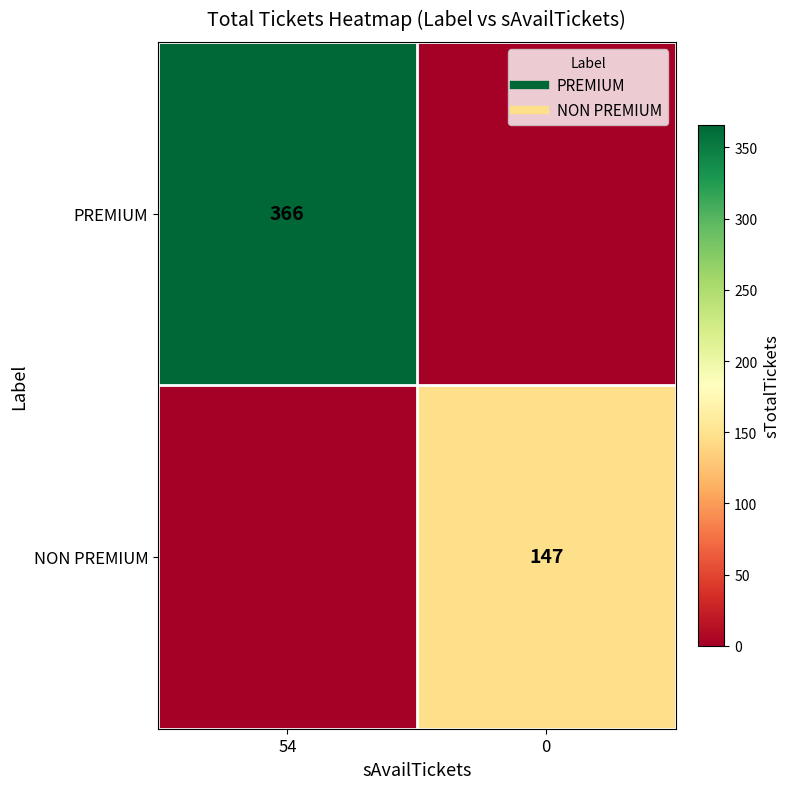

What is the average value of the NON PREMIUM series?

74